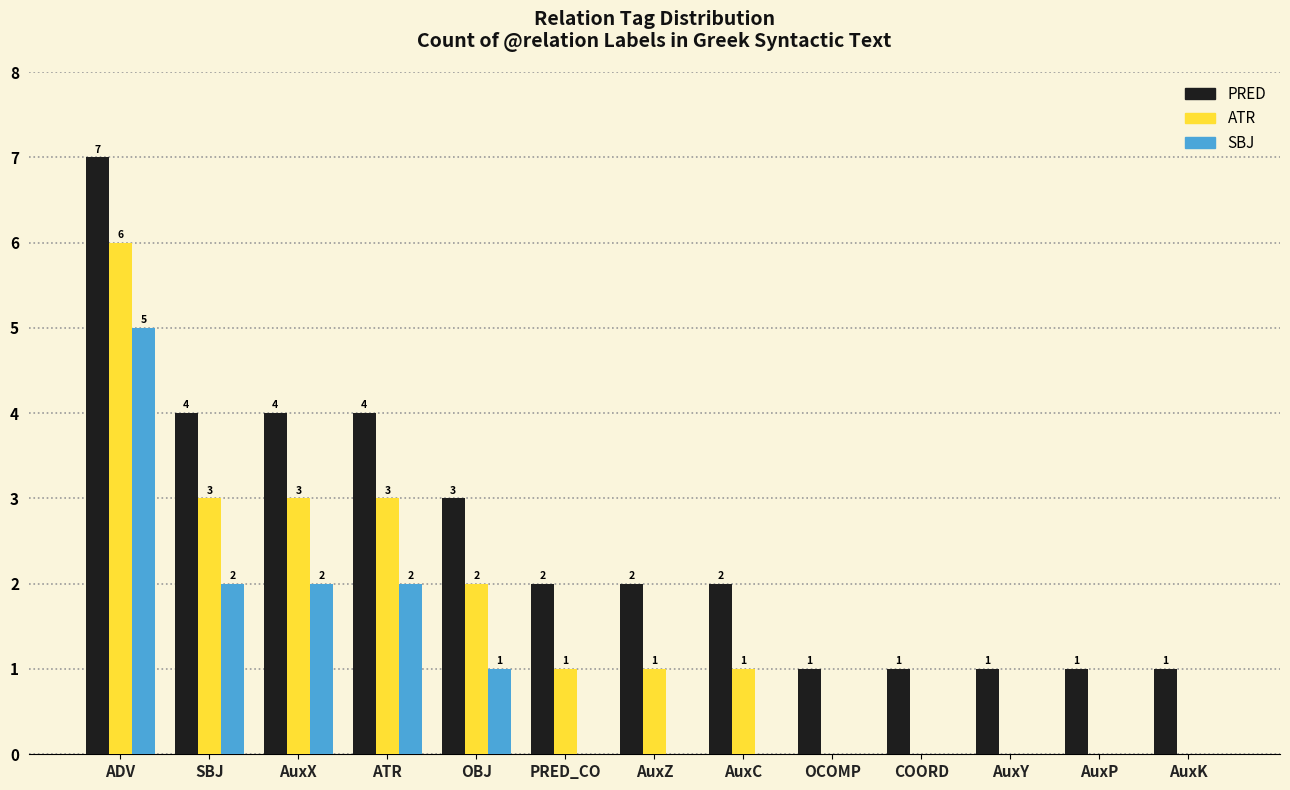

At which label does PRED first exceed 2?

ADV